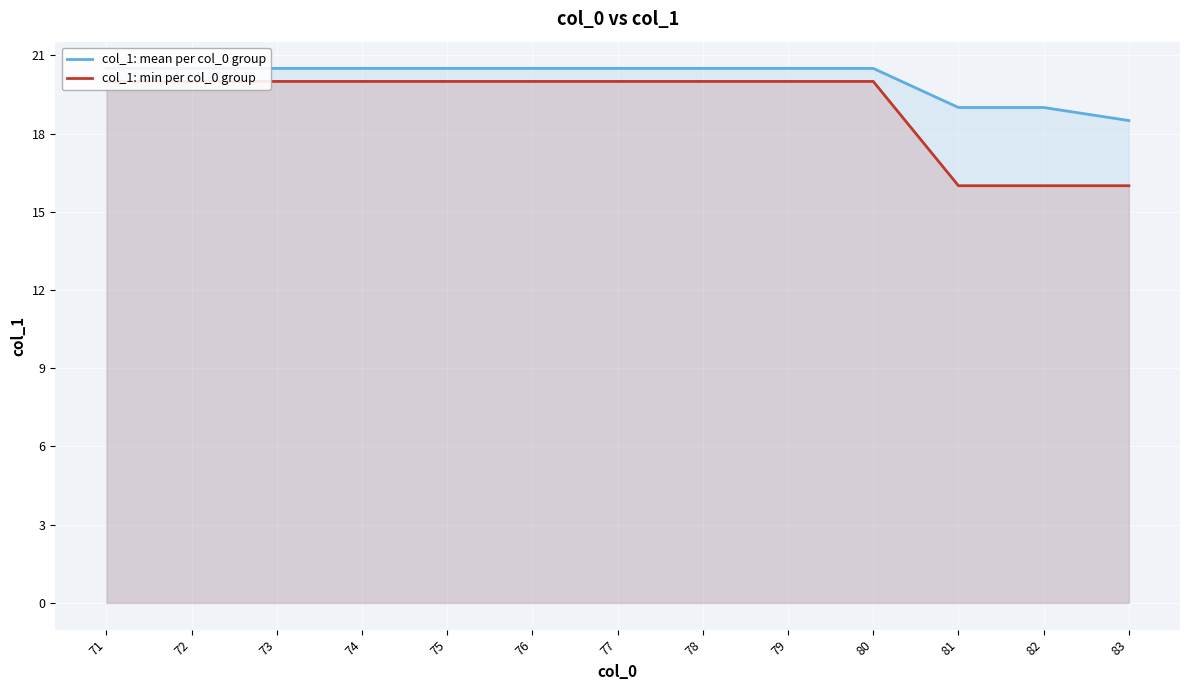

What is the value of the col_1: mean per col_0 group point at the 9th from the left?

20.5